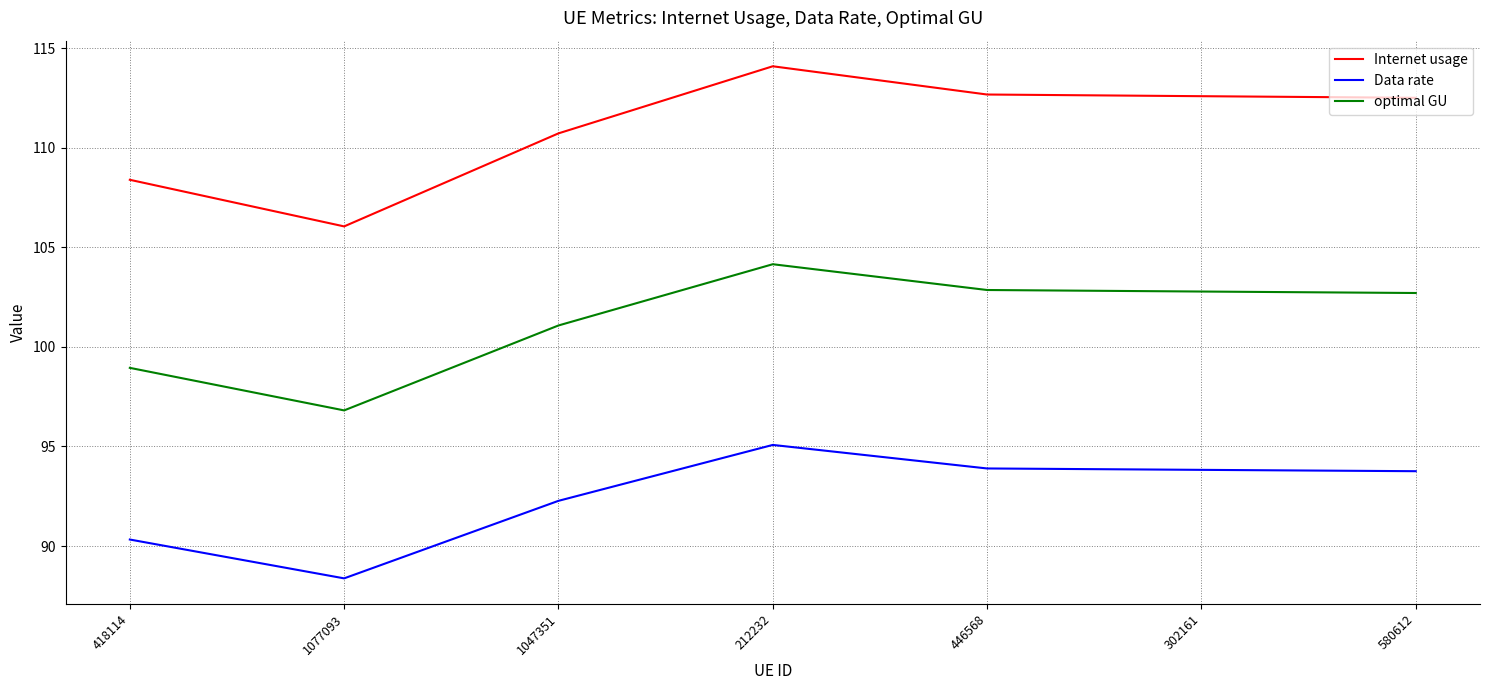

What is the total value across all series at 1047351?

304.1